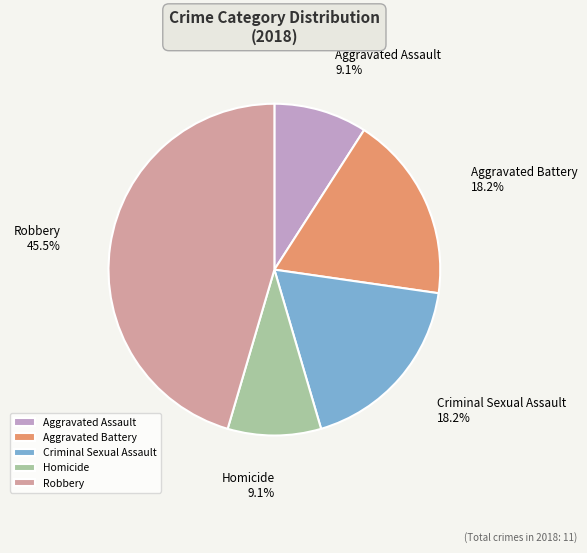

What is the total percentage of Homicide and Criminal Sexual Assault?

27.3%